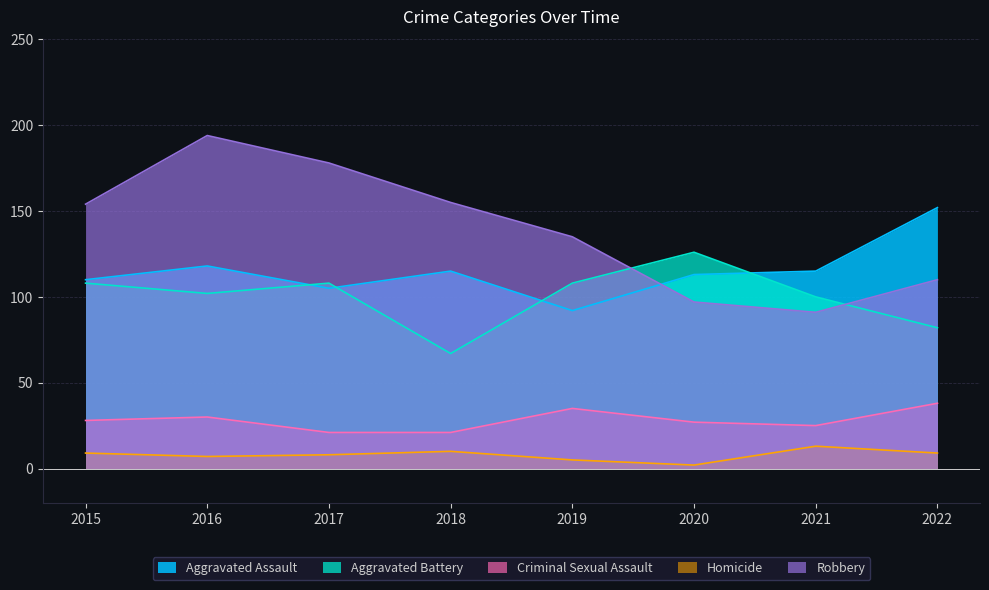

How many lines are shown in the chart?

5